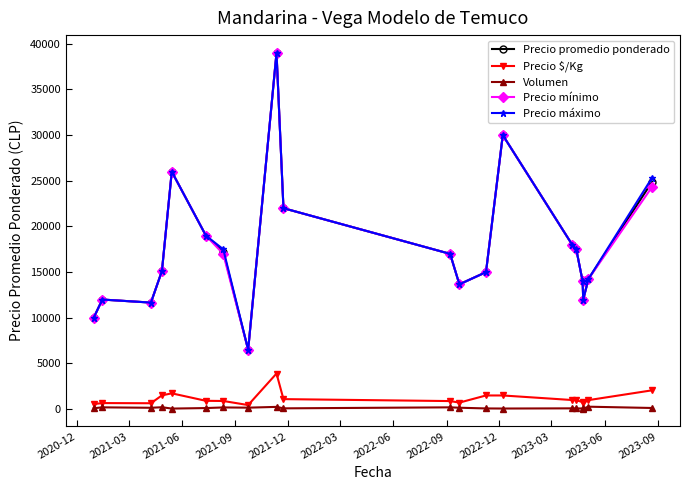

What is the value of the Precio máximo point at the 13th from the left?

15000.0